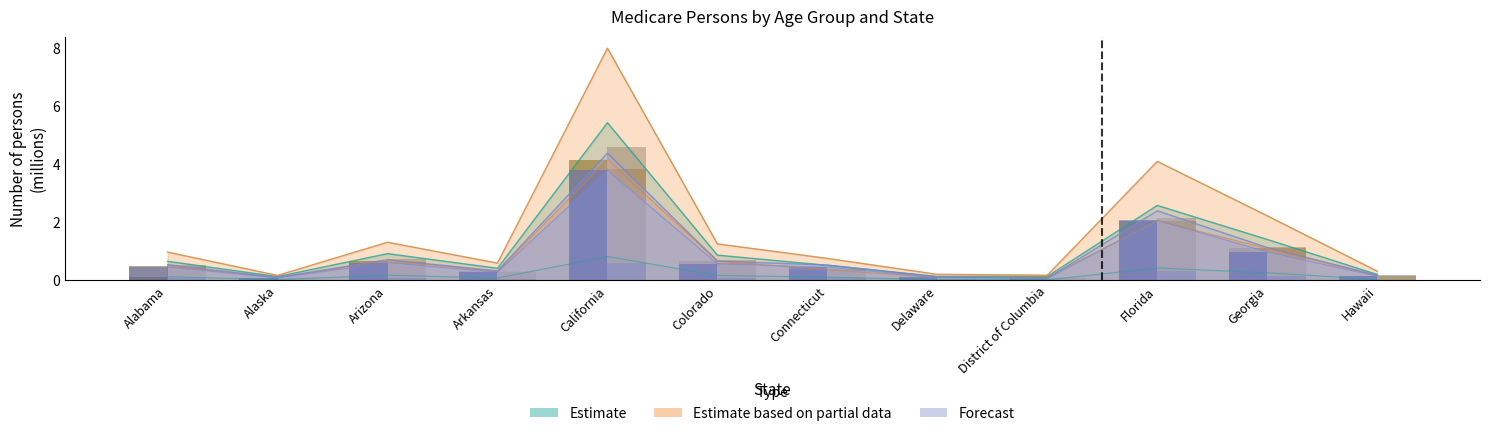

The 20-29 series shows 0.1 at Delaware. True or false?

False